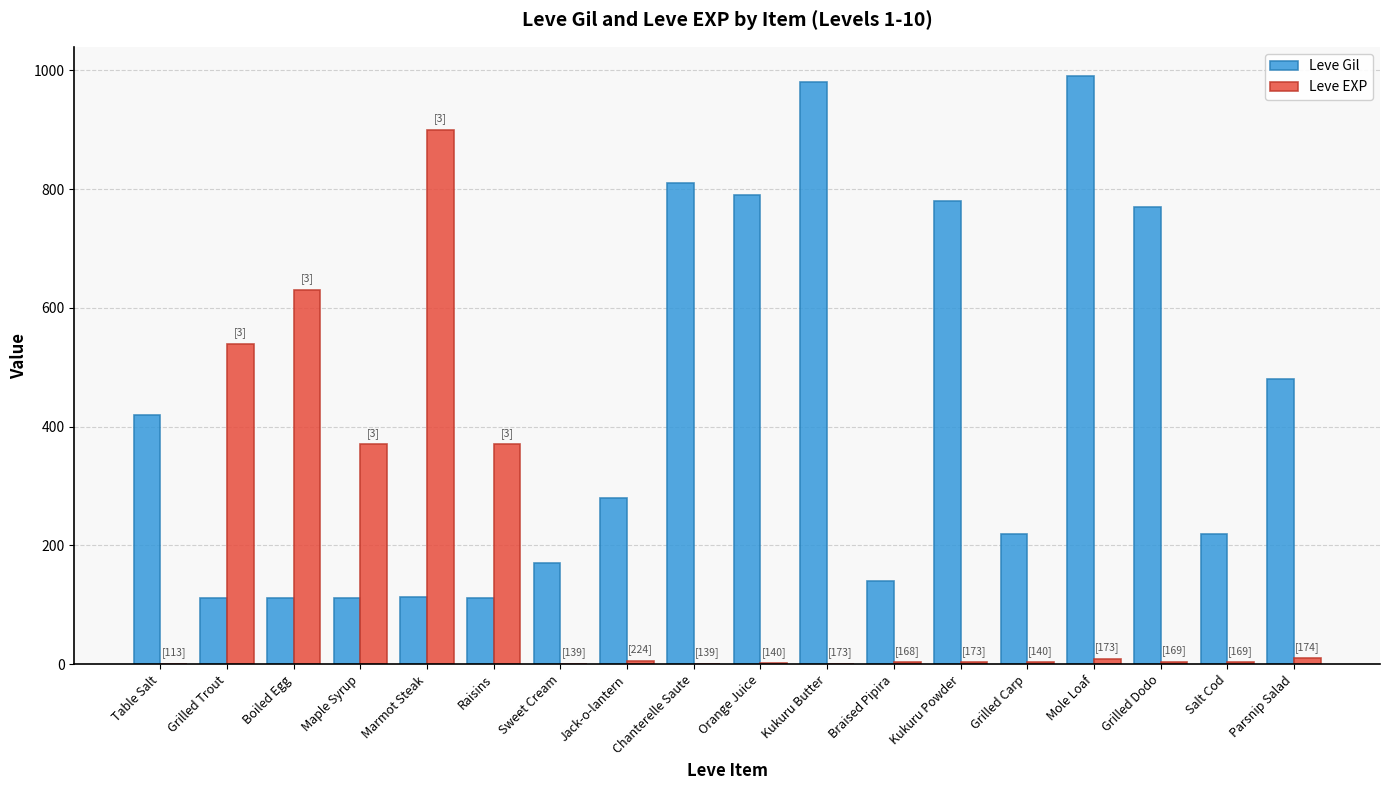

The value of Leve Gil at Chanterelle Saute is 810. True or false?

True